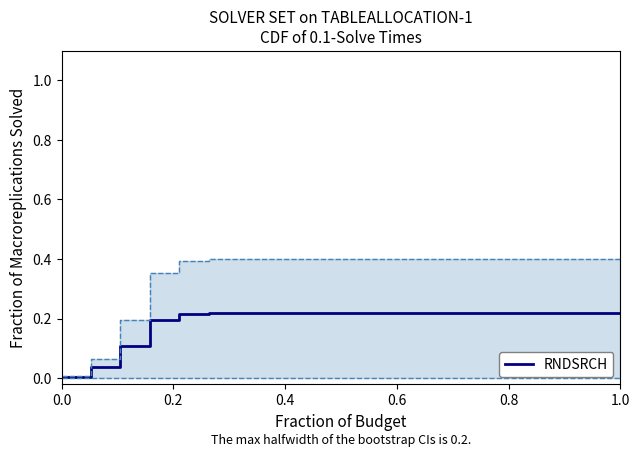

What is the label of the 18th point from the right?

0.4